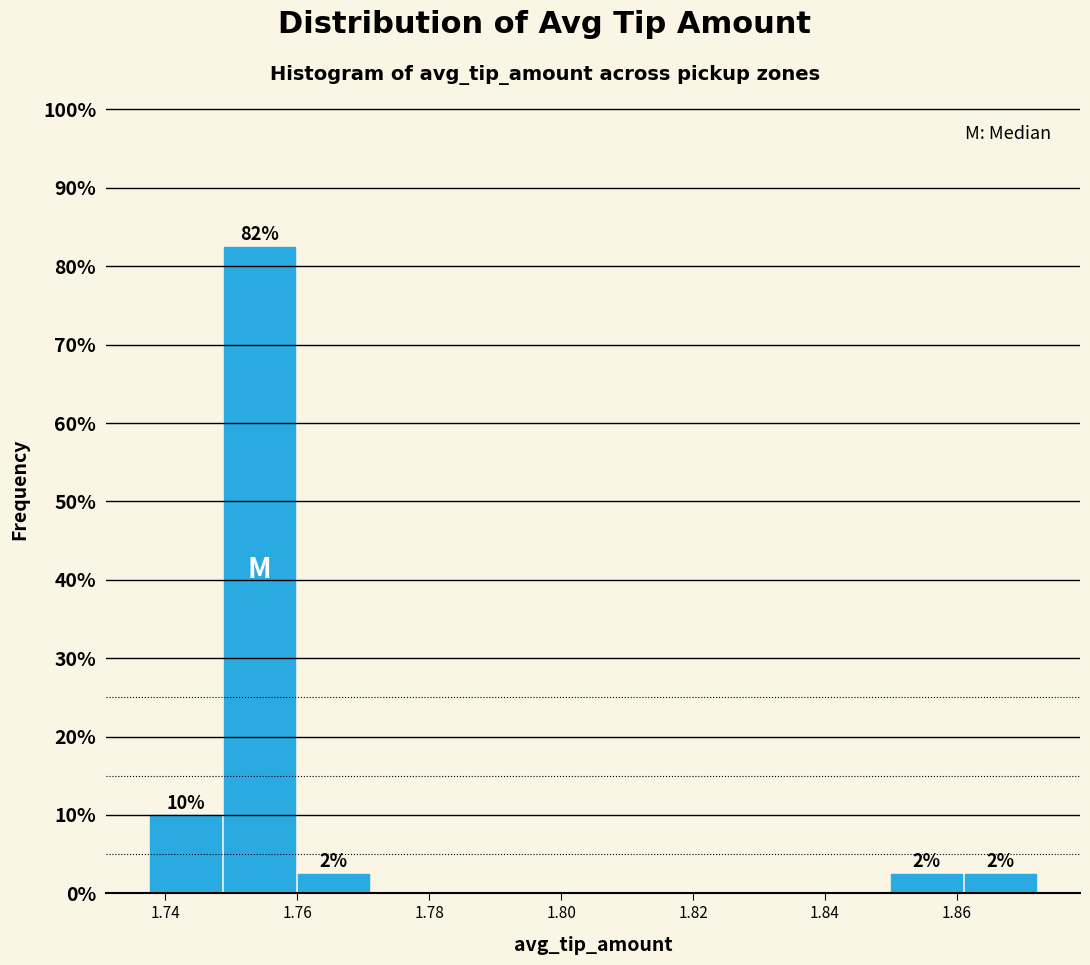

Over which range of the x-axis is the bar tallest?

1.748 to 1.760